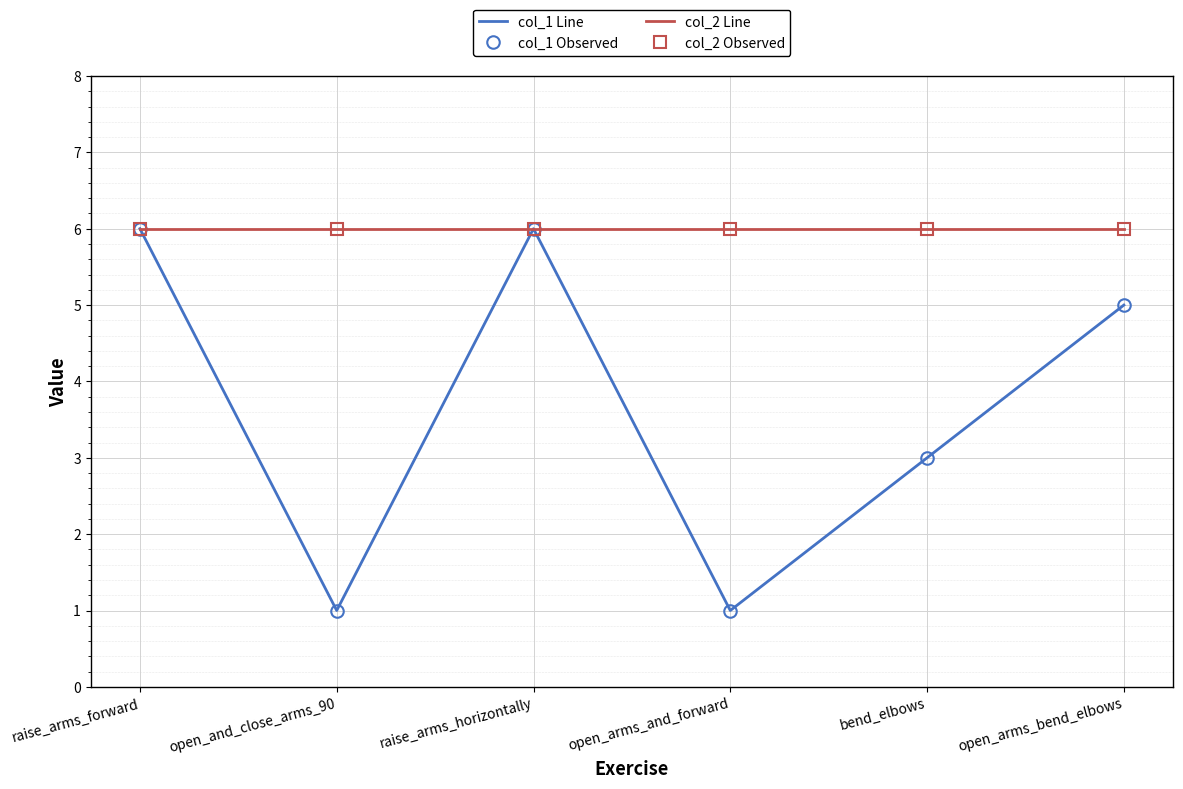

What is the lowest value of the col_1 Line series?

1